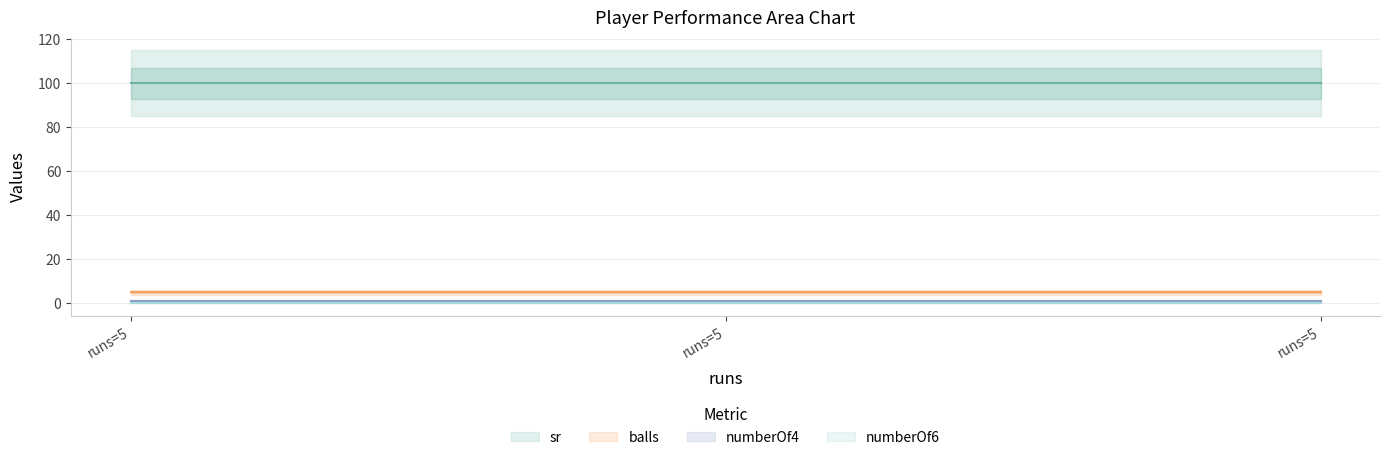

What are all the series names shown in the legend?

balls, numberOf4, numberOf6, sr